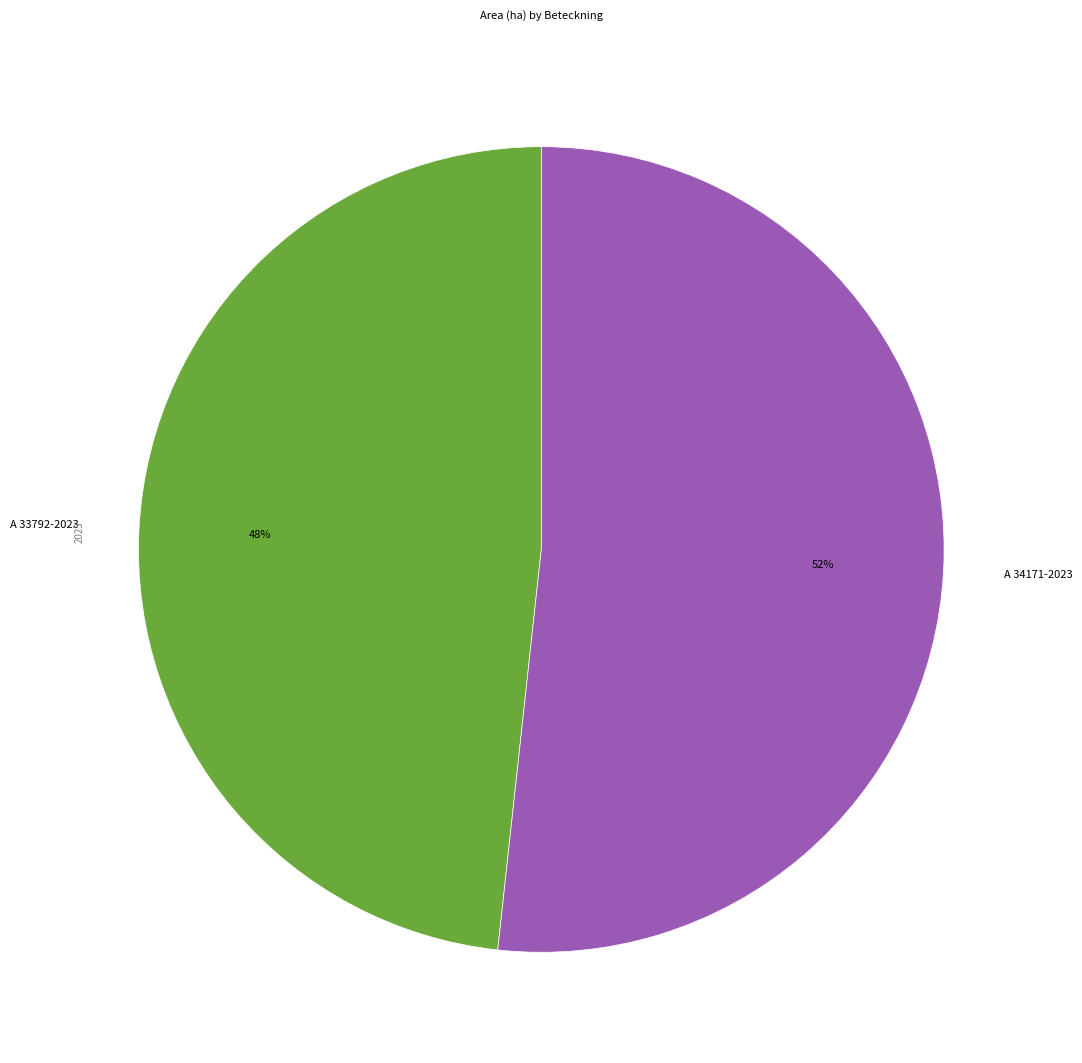

The A 33792-2023 slice represents 48% of the pie. True or false?

True